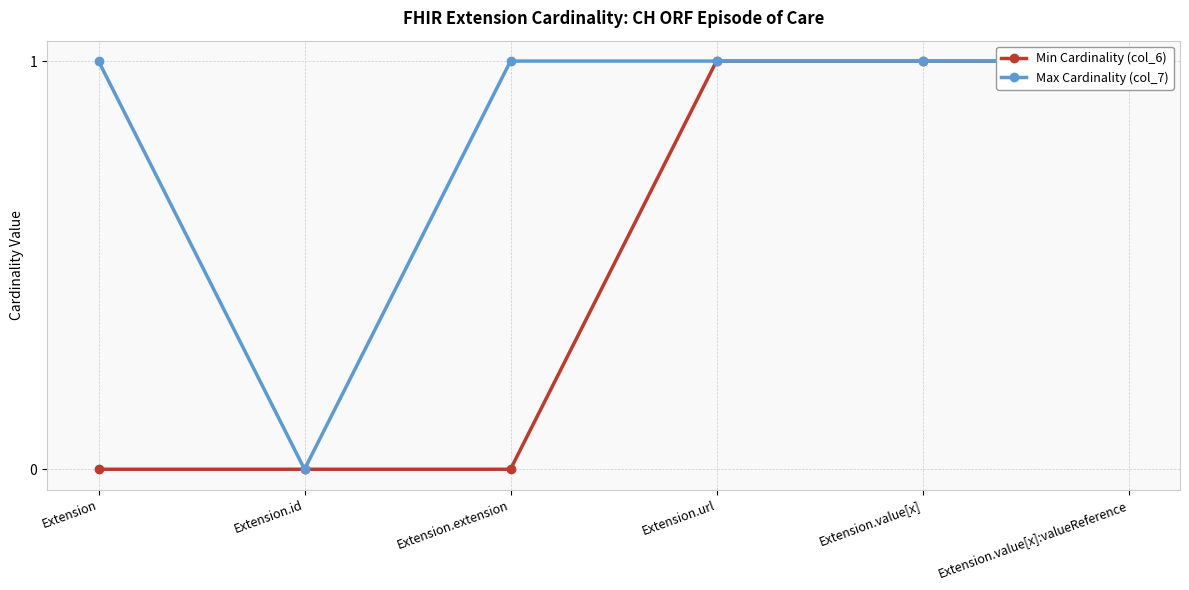

At which label is Min Cardinality (col_6) closest to 0?

Extension